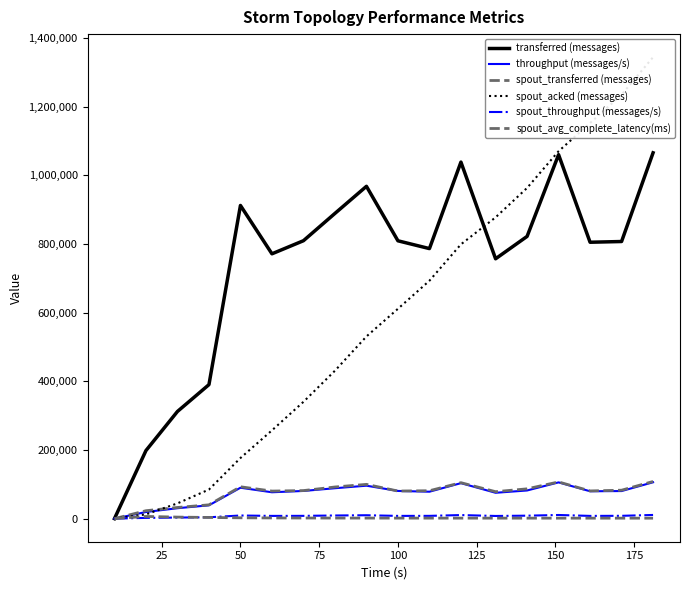

What is the average value of the spout_avg_complete_latency(ms) series?

2064.4